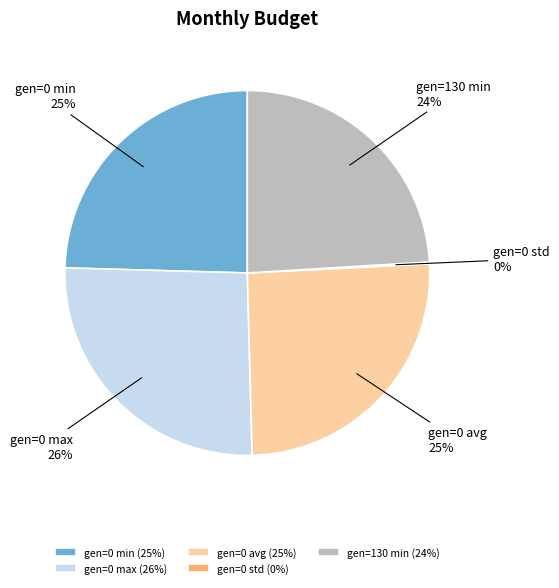

Combined, do gen=0 max and gen=0 min account for over 50%?

Yes